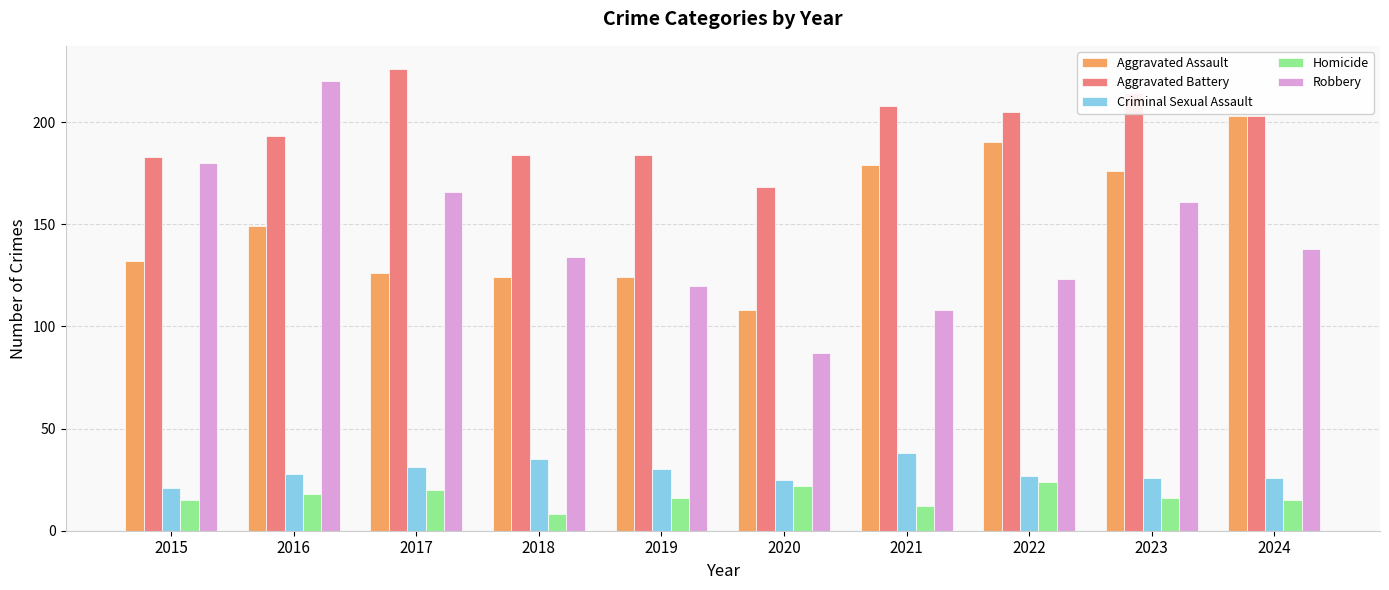

Between 2017 and 2018, which series saw the biggest shift?

Aggravated Battery